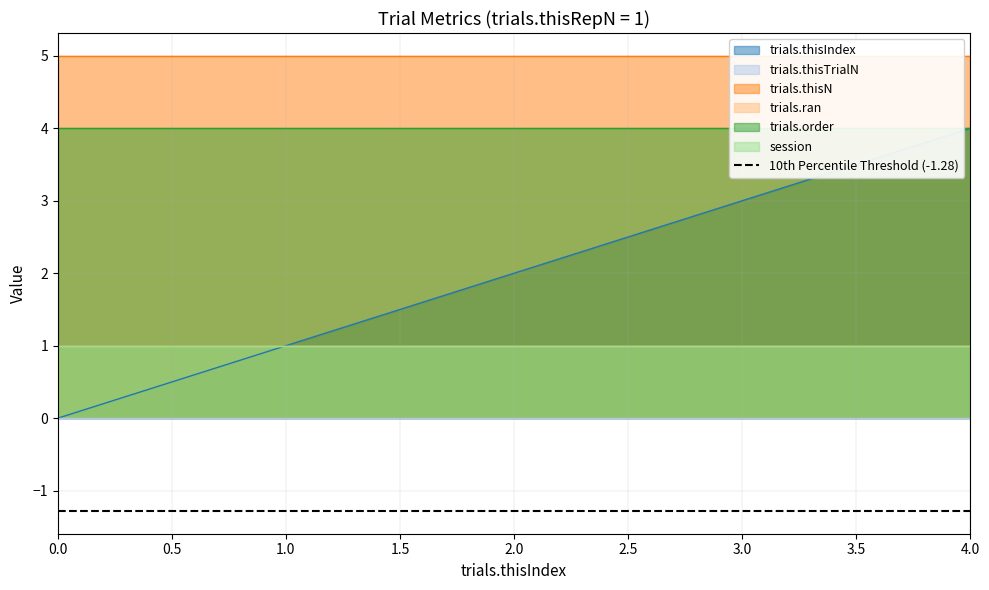

Which has a higher value, 2 or 1?

2